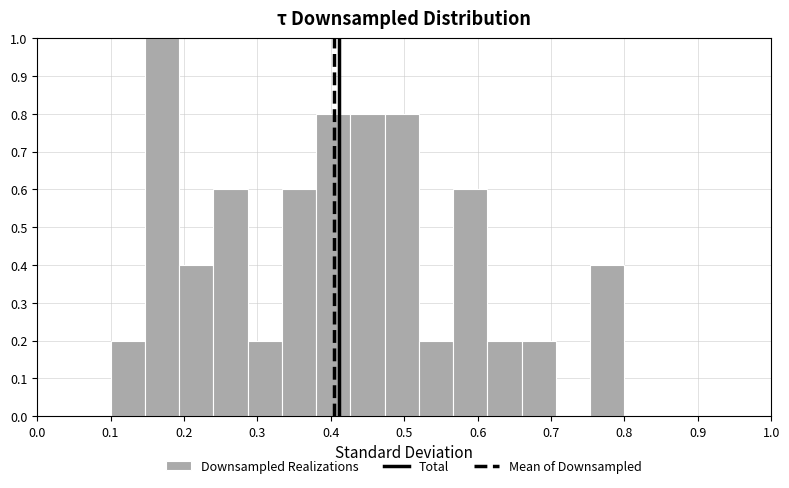

Reading left to right, list every bar in this chart as the range it spans on the x-axis followed by its height. Neither the bar edges nor the heights are printed on the chart, so give them approximately, as read against the axes.

0.10 to 0.15: 0.2
0.15 to 0.19: 1.0
0.19 to 0.24: 0.4
0.24 to 0.29: 0.6
0.29 to 0.33: 0.2
0.33 to 0.38: 0.6
0.38 to 0.43: 0.8
0.43 to 0.47: 0.8
0.47 to 0.52: 0.8
0.52 to 0.57: 0.2
0.57 to 0.61: 0.6
0.61 to 0.66: 0.2
0.66 to 0.71: 0.2
0.71 to 0.75: 0
0.75 to 0.80: 0.4